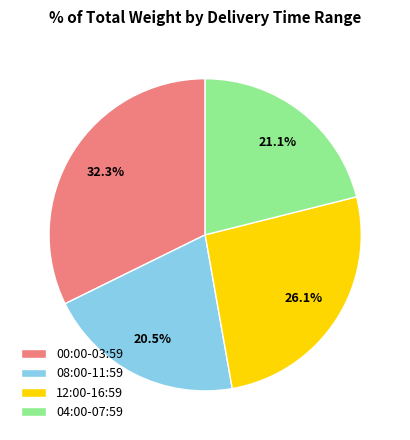

What percentage do 00:00-03:59 and 08:00-11:59 together represent?

52.8%